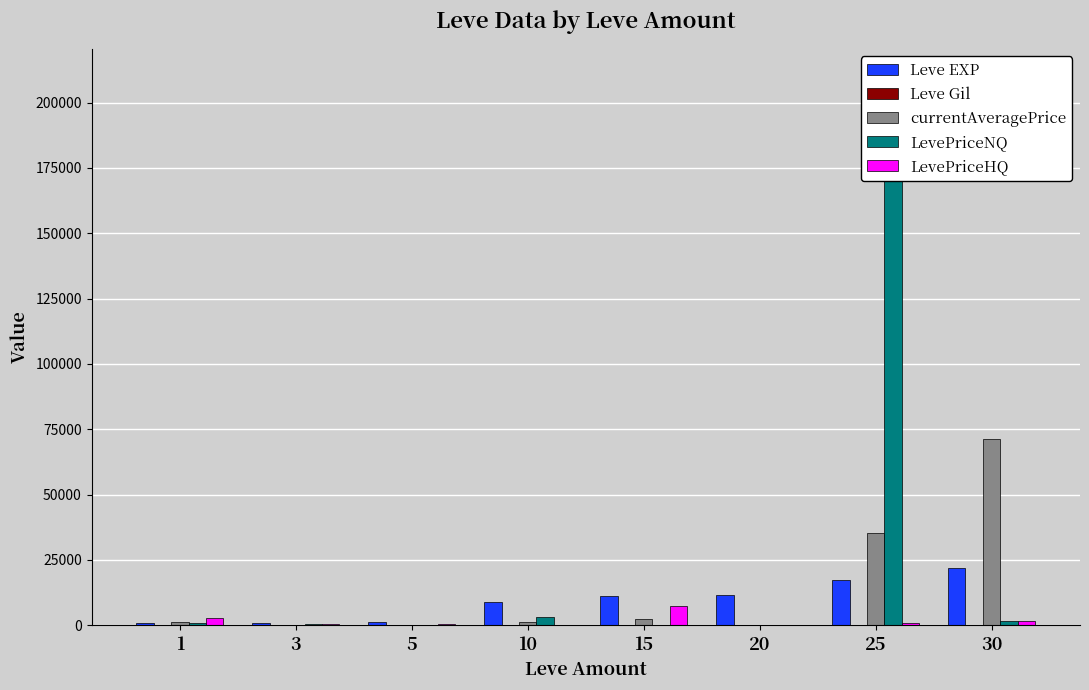

Reading left to right, transcribe all the data shown in this chart.

Leve EXP: 1=800	3=800	5=1420	10=8930	15=11040	20=11560	25=17310	30=21740
Leve Gil: 1=113	3=112	5=140	10=169	15=172	20=101	25=126	30=175
currentAveragePrice: 1=1382	3=117	5=275	10=1054	15=2500	20=0	25=35132	30=71430
LevePriceNQ: 1=699	3=306	5=210	10=3162	15=0	20=0	25=210042	30=1495
LevePriceHQ: 1=2749	3=459	5=599	10=0	15=7500	20=0	25=750	30=1495